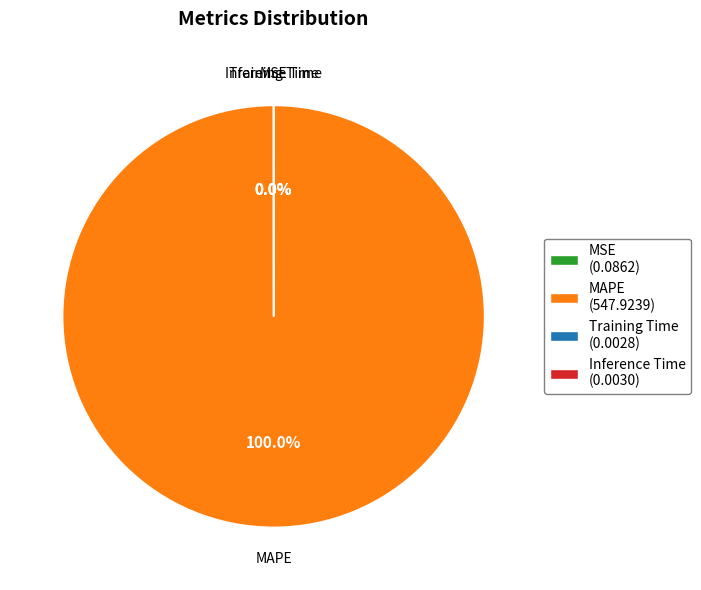

Does MAPE (547.9239) account for over 50% of the chart?

Yes